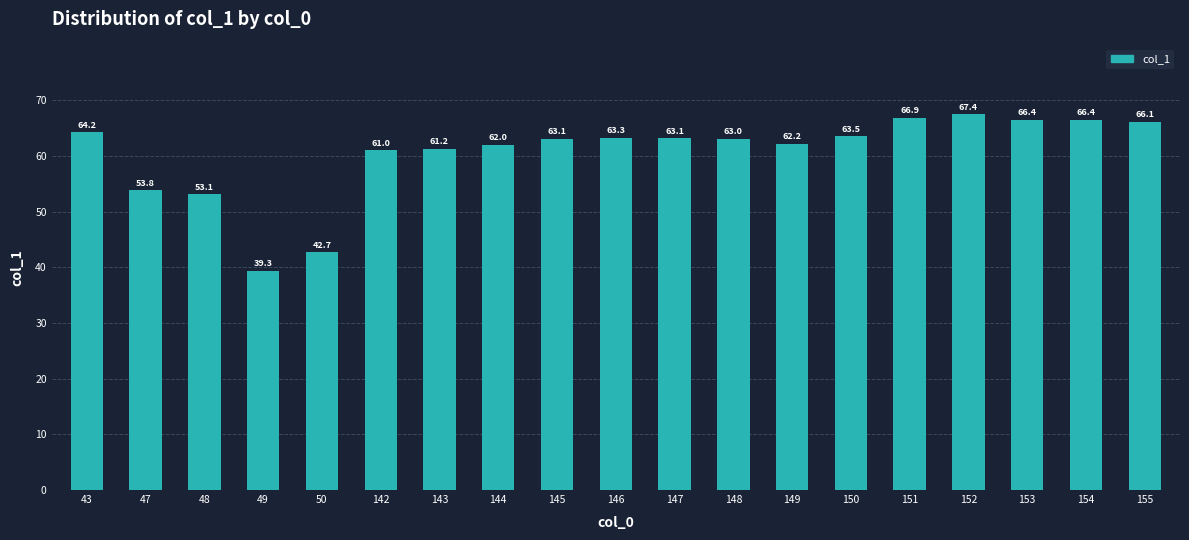

Reading right to left, extract all data points from this chart.

155=66.1	154=66.4	153=66.4	152=67.4	151=66.9	150=63.5	149=62.2	148=63.0	147=63.1	146=63.3	145=63.1	144=62.0	143=61.2	142=61.0	50=42.7	49=39.3	48=53.1	47=53.8	43=64.2